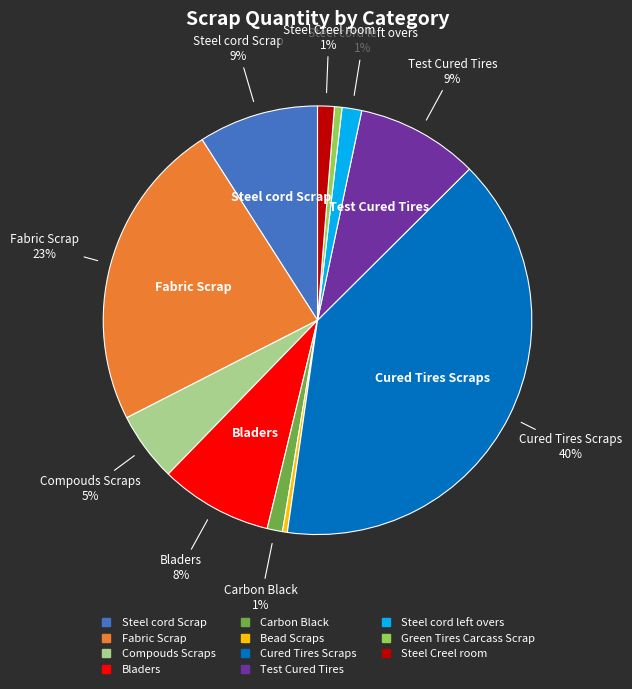

The Cured Tires Scraps slice represents 26% of the pie. True or false?

False